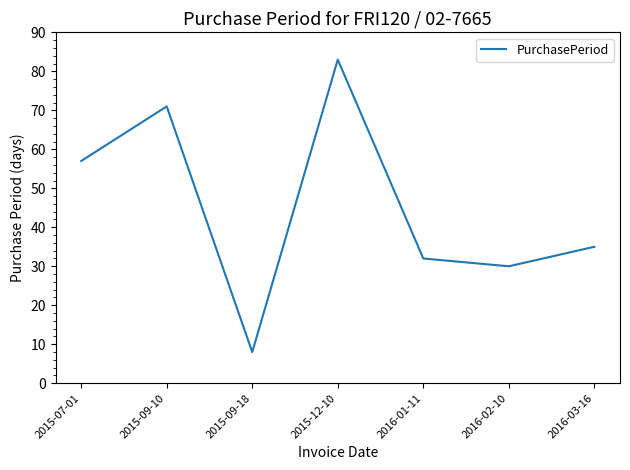

True or false: the data shows 57 at 2015-07-01.

True